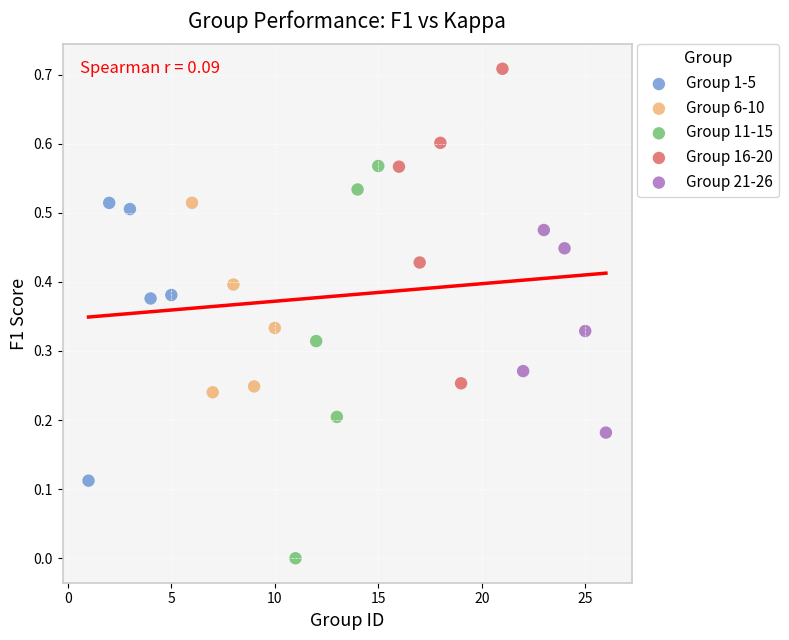

What are all the series names shown in the legend?

Group 1-5, Group 6-10, Group 11-15, Group 16-20, Group 21-26